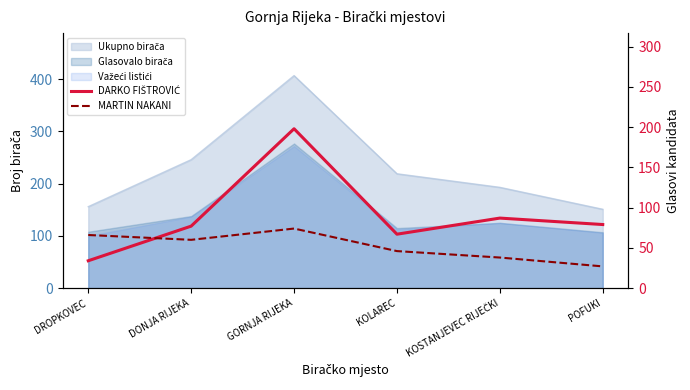

How many lines are shown in the chart?

2